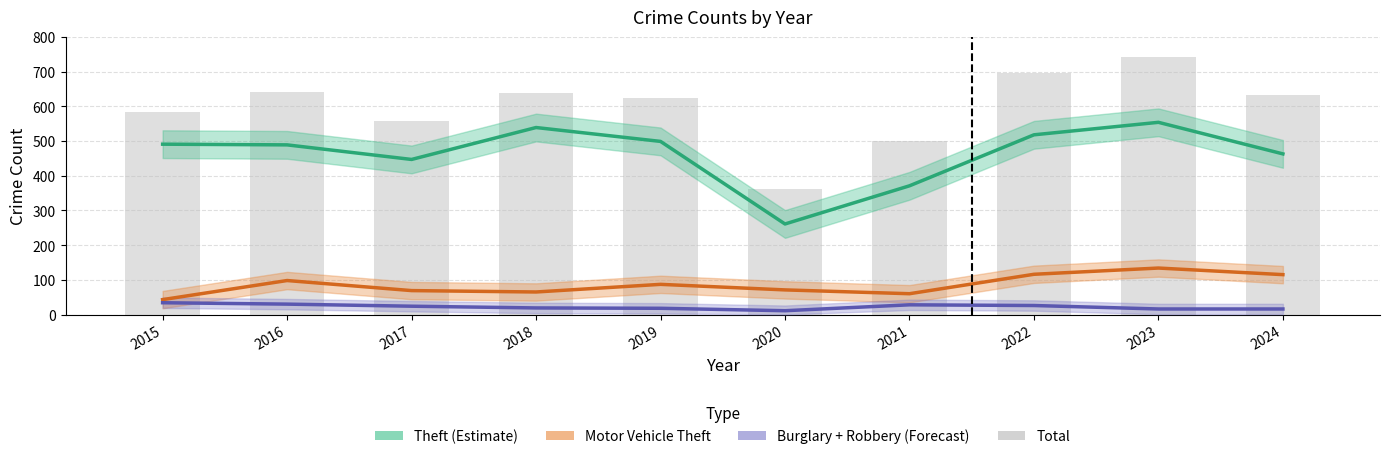

What is the greatest value displayed?

742